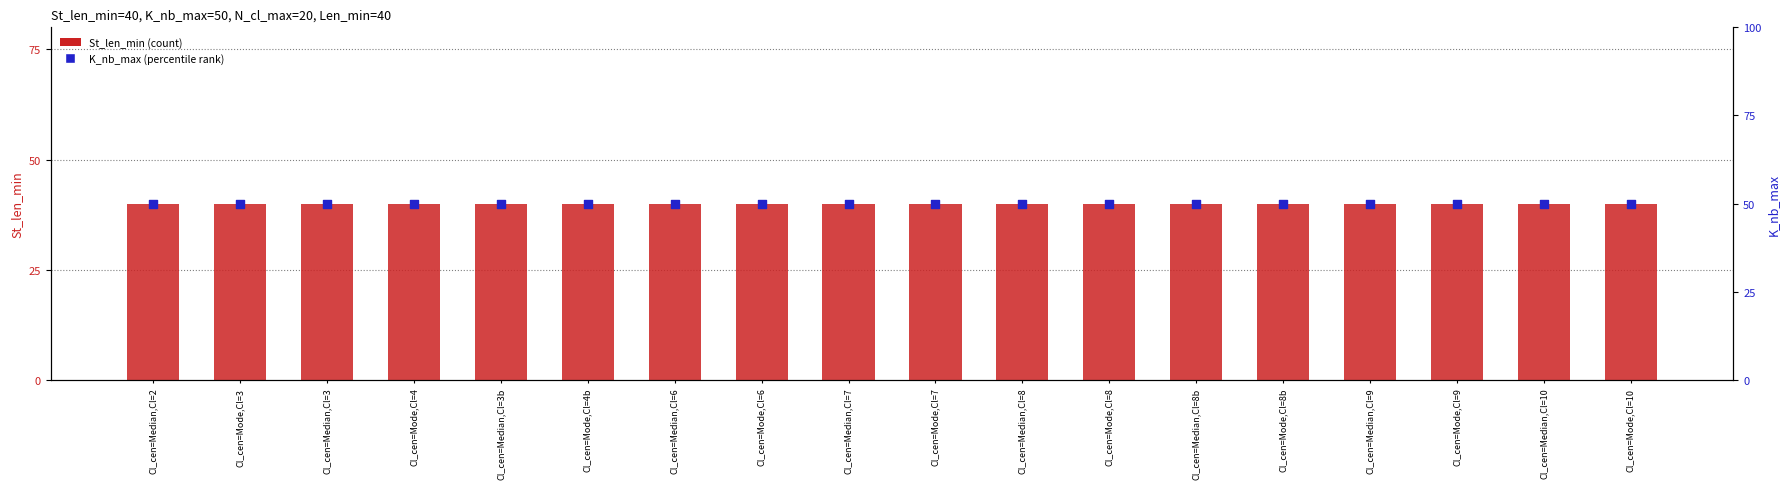

At how many categories does at least one series exceed 41?

18